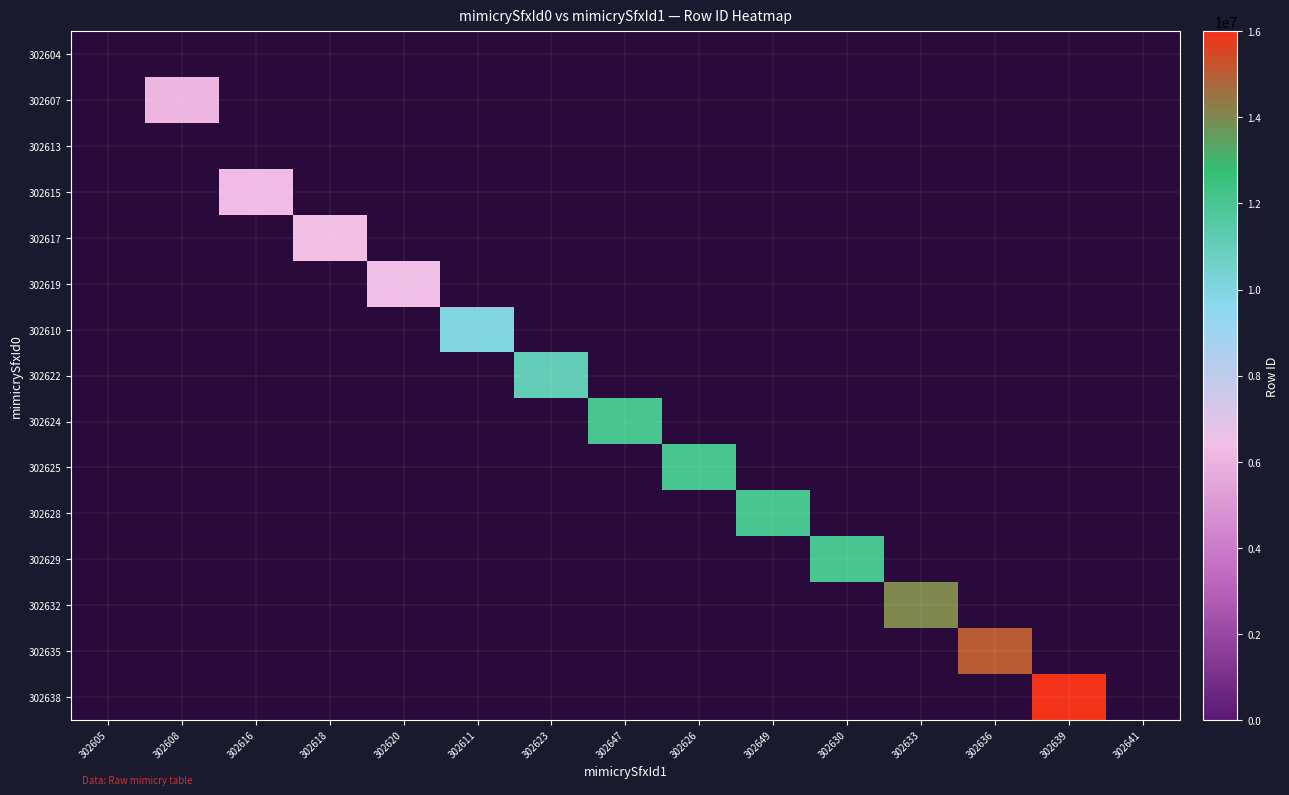

What is the highest value of the 302632 series?

14000800